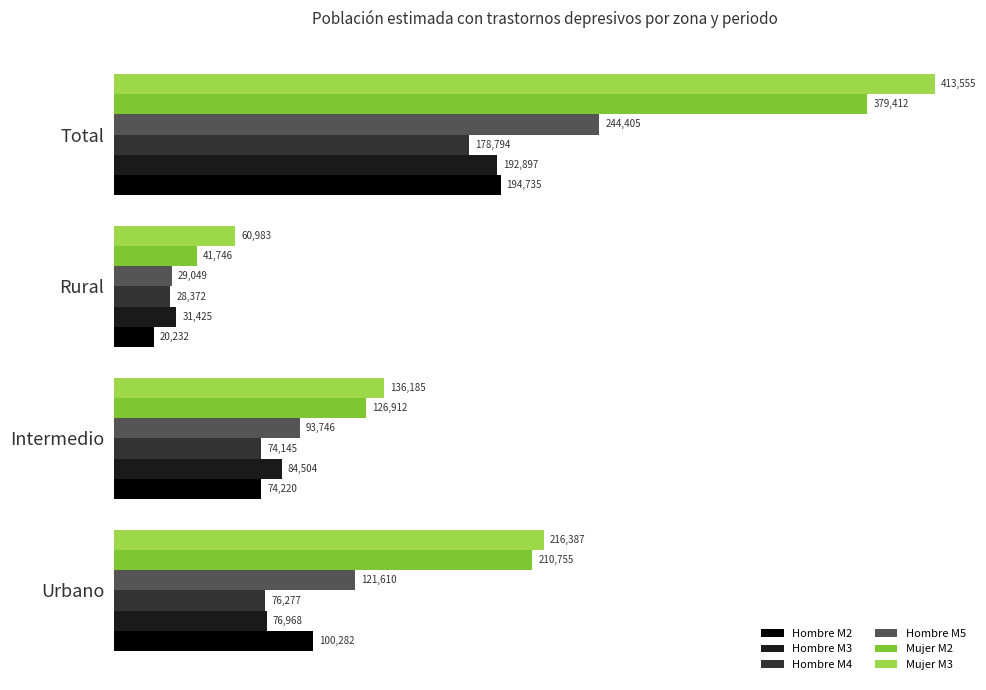

What is the total value across all series at Intermedio?

589712